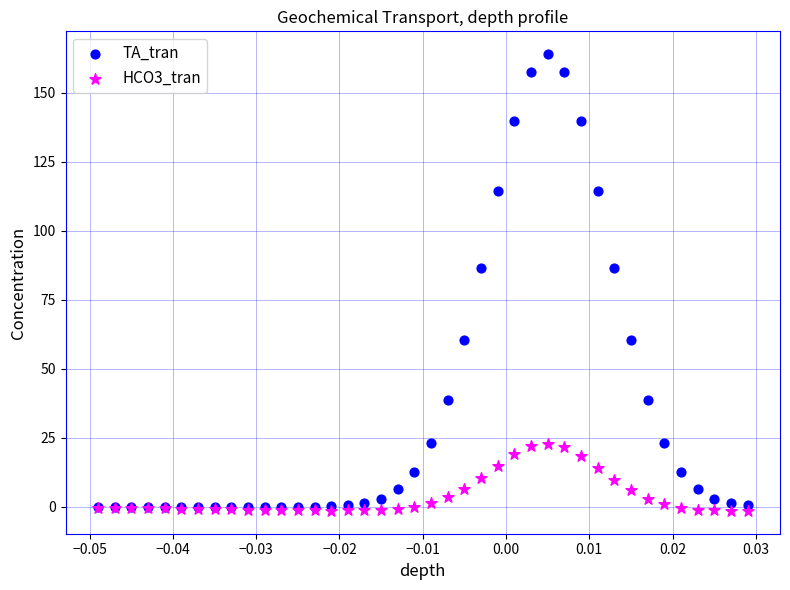

What are all the series names shown in the legend?

TA_tran, HCO3_tran